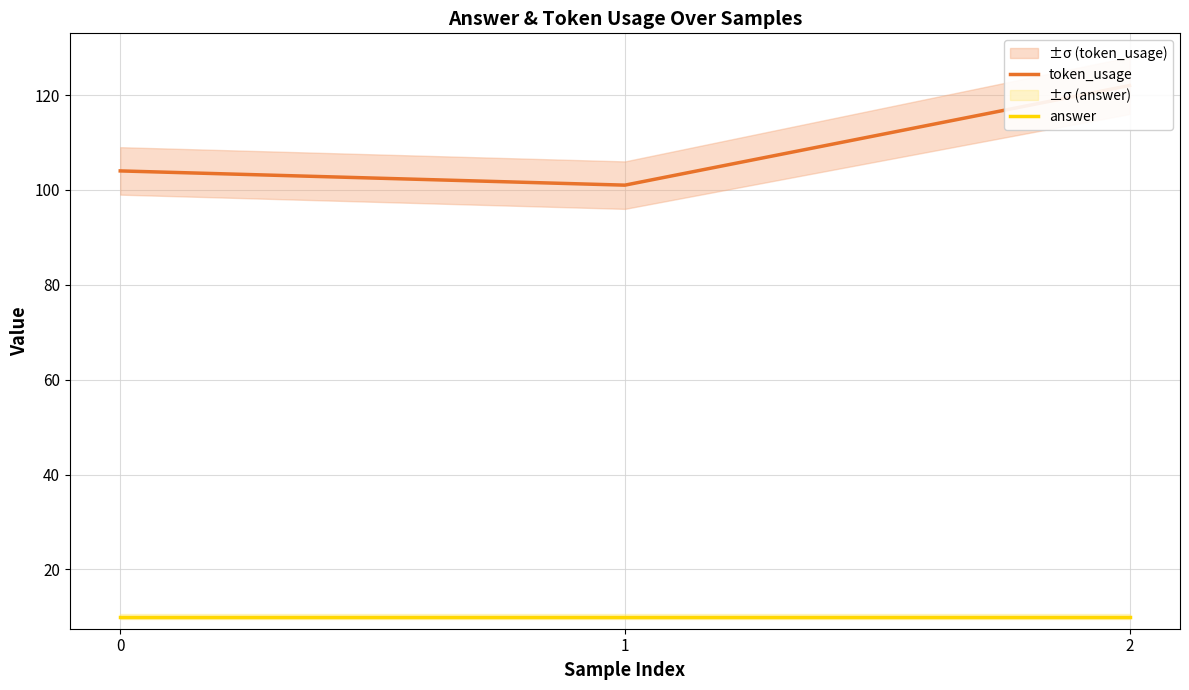

Where does the token_usage series first go above 104?

2